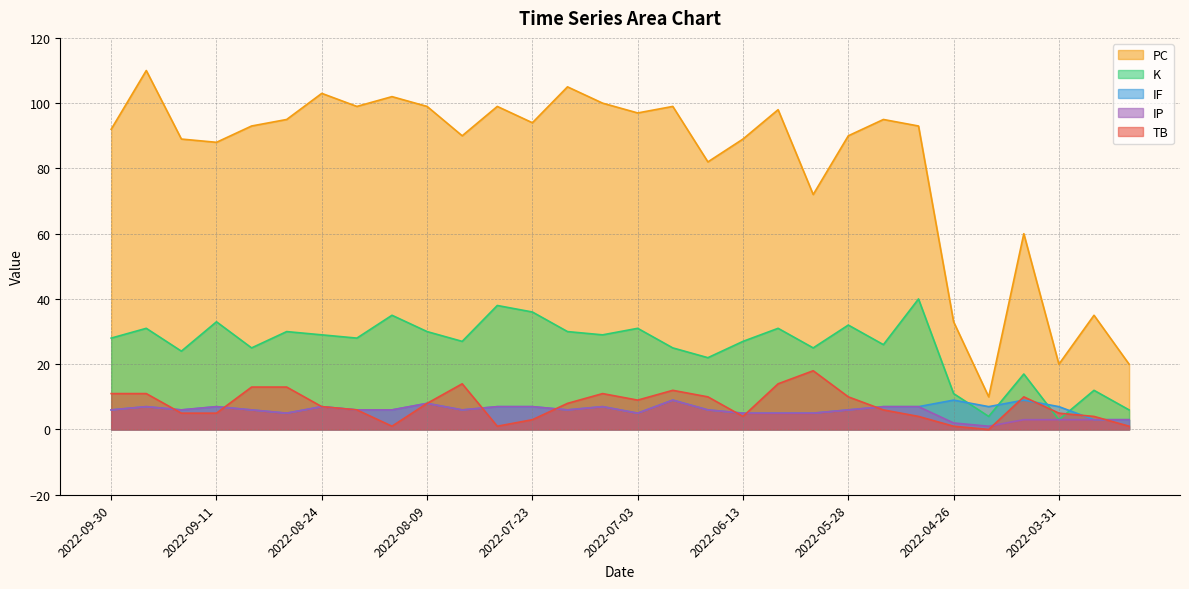

True or false: IF and IP intersect in this chart.

False